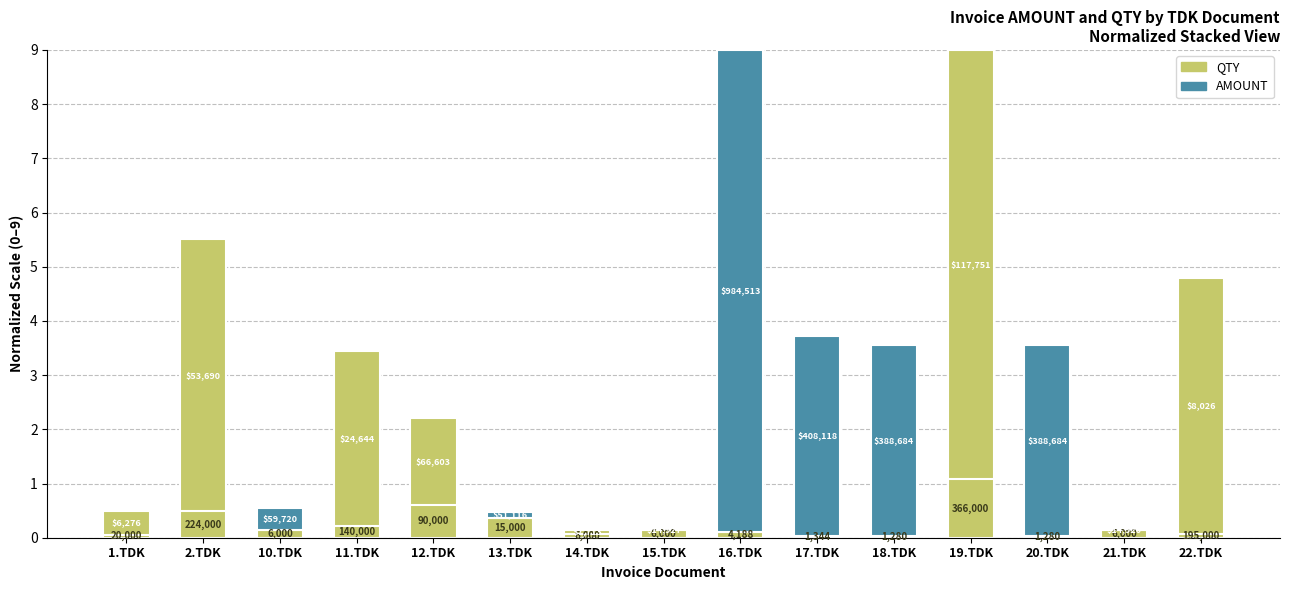

At which label does QTY reach its minimum?

18.TDK